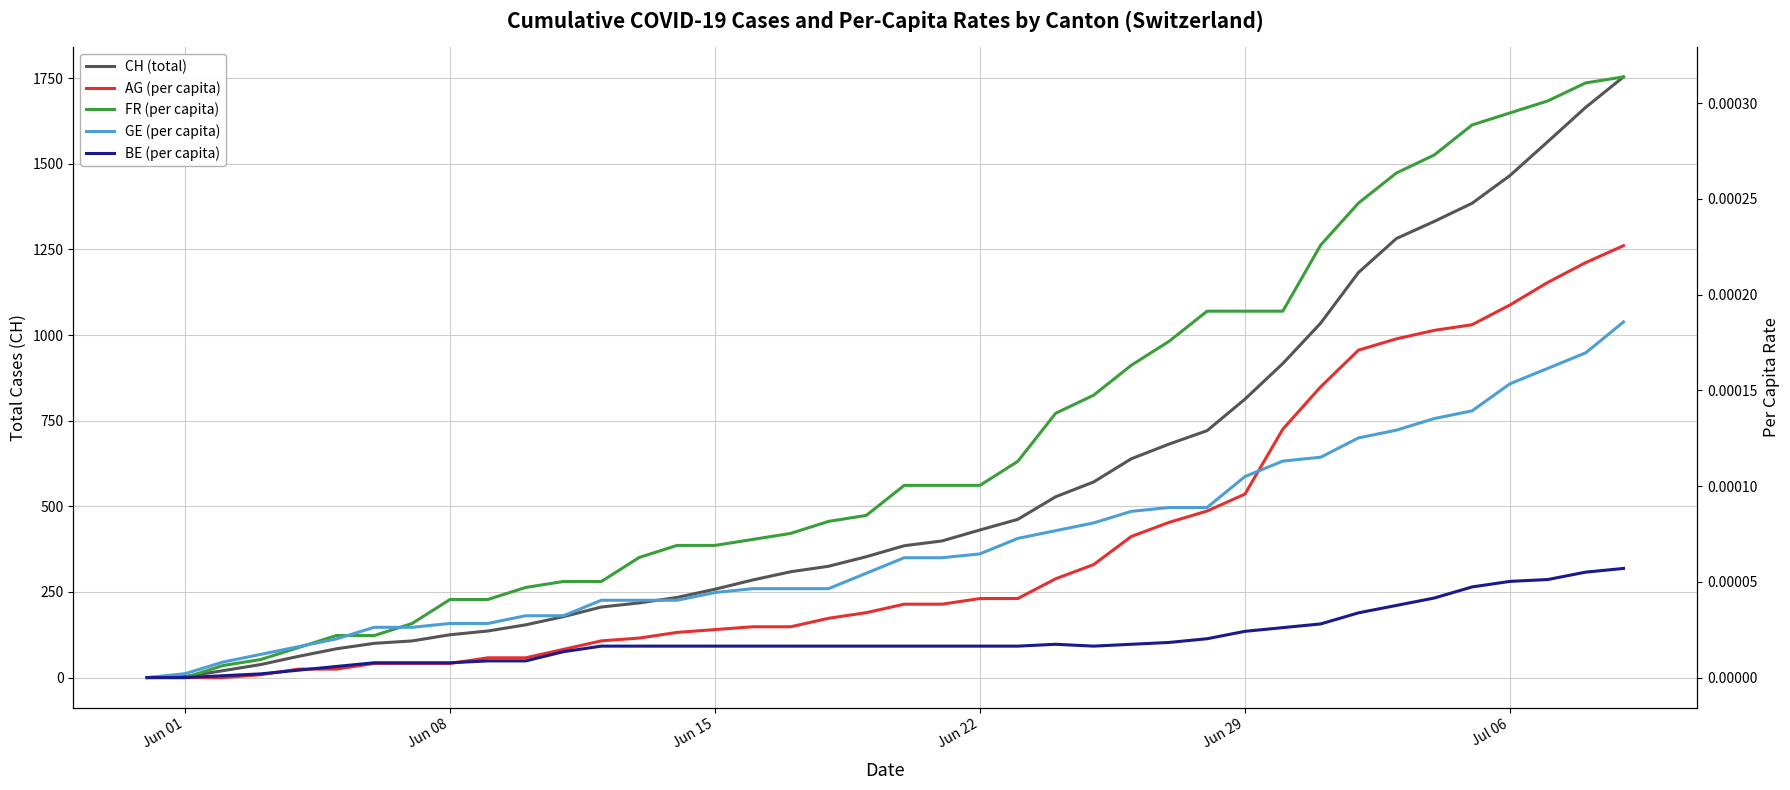

List the series in order of their peak value, highest first.

CH (total), FR (per capita), AG (per capita), GE (per capita), BE (per capita)